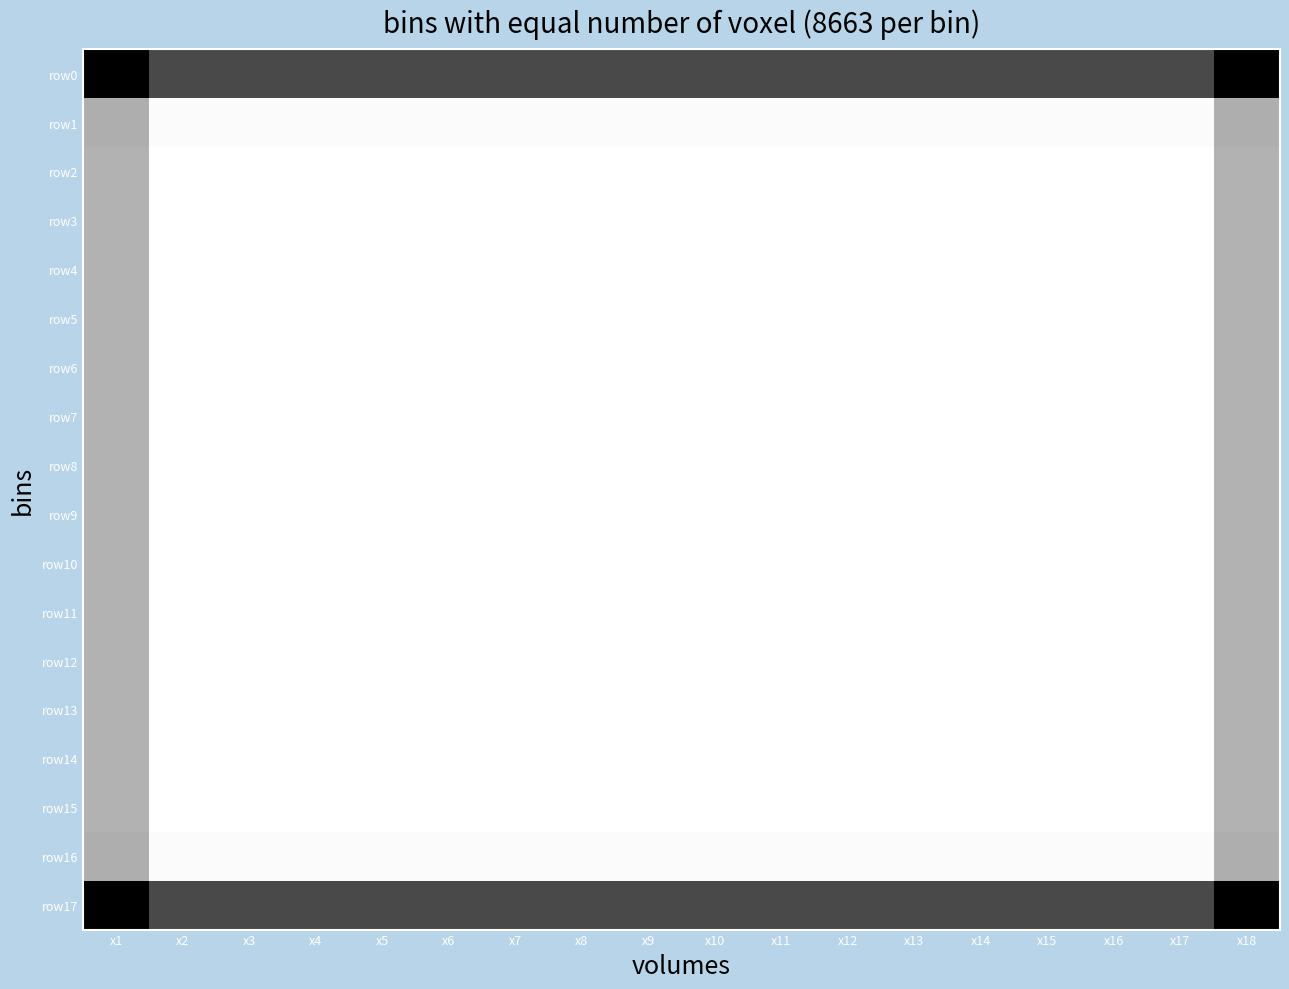

Count the number of data series in this chart.

18